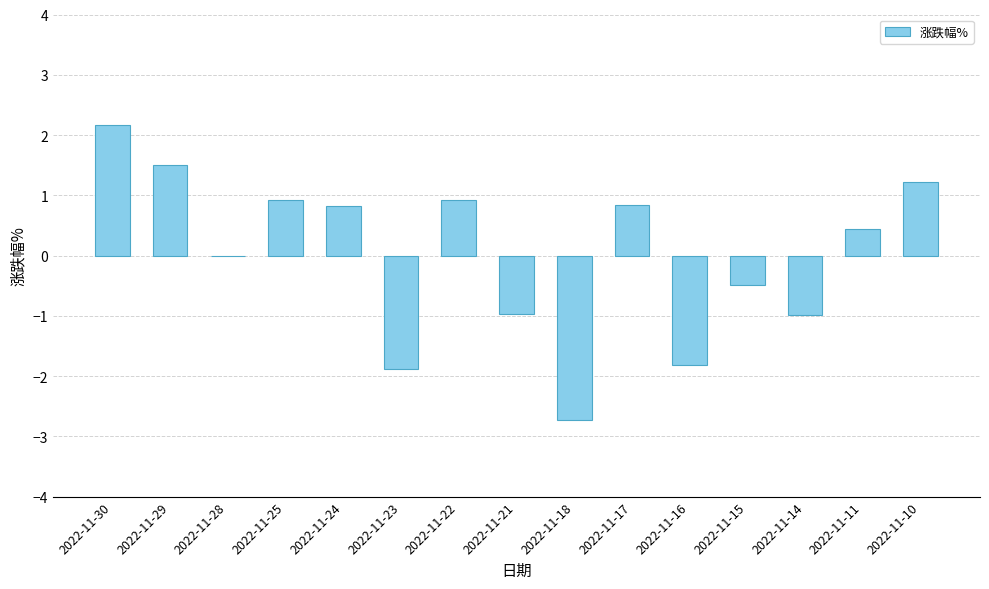

Reading right to left, transcribe all the data shown in this chart.

1.2	0.4	-1.0	-0.5	-1.8	0.8	-2.7	-1.0	0.9	-1.9	0.8	0.9	0.0	1.5	2.2